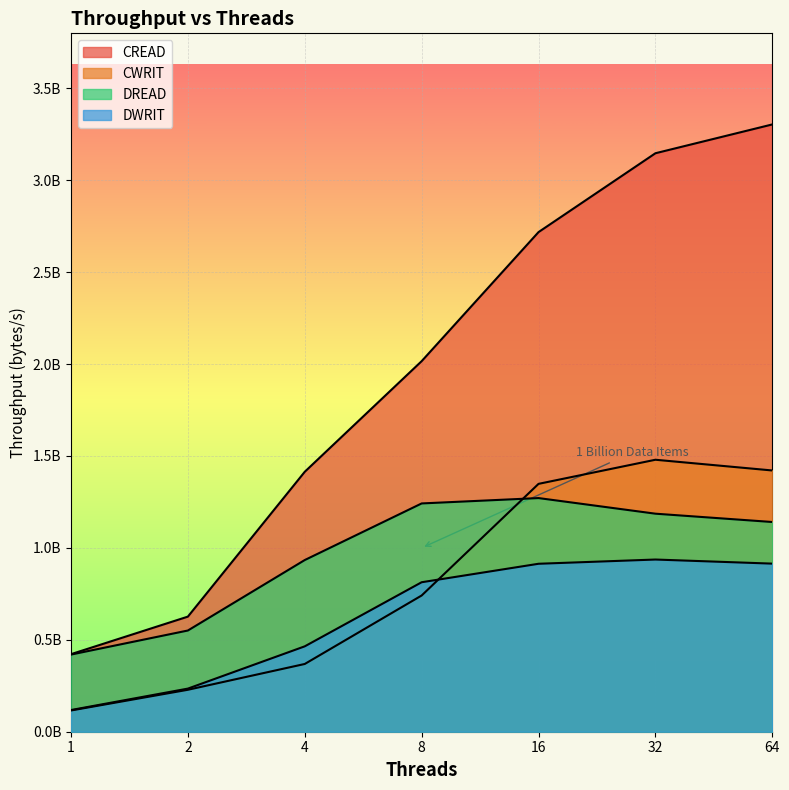

Rank the series at 8 from highest to lowest value.

CREAD, DREAD, DWRIT, CWRIT